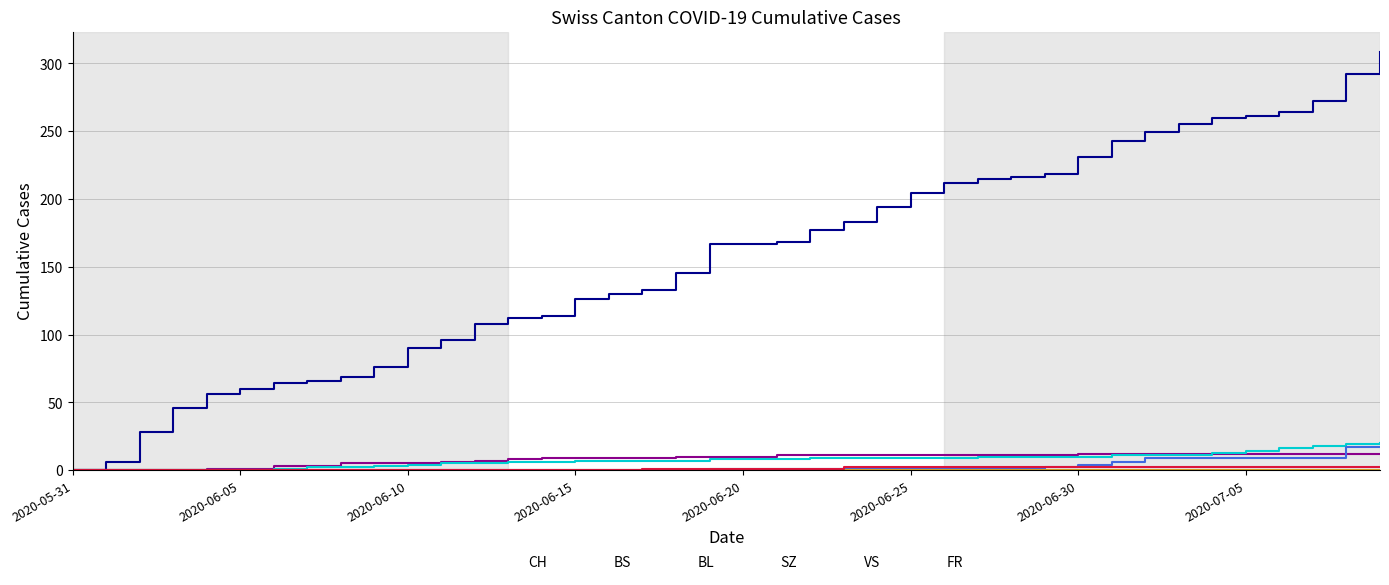

True or false: CH has more than 0 interior local peaks.

False